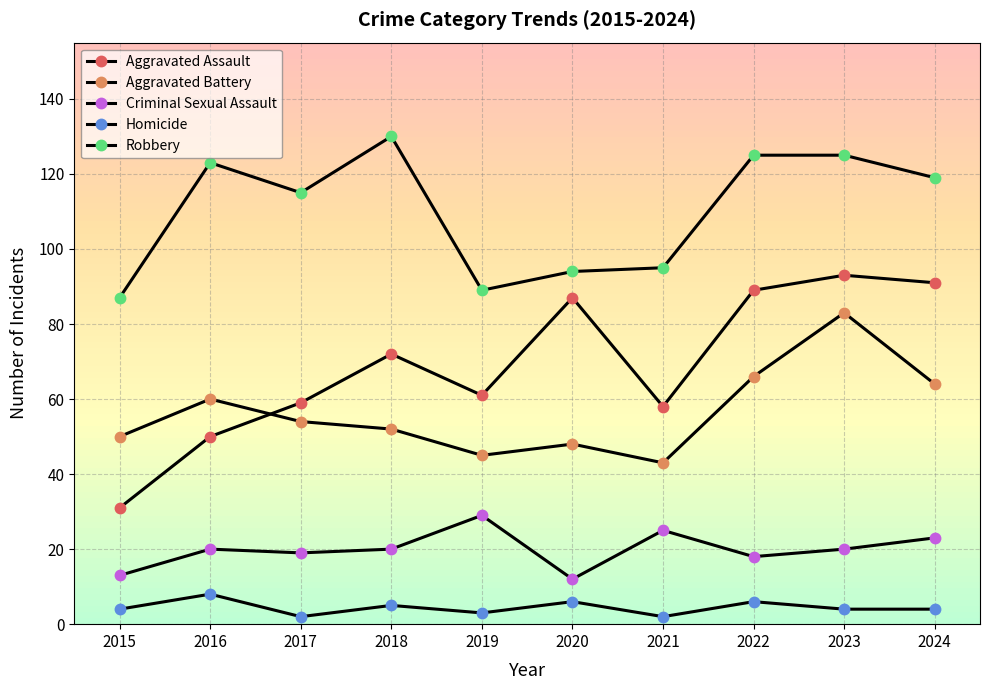

What is the total value across all series at 2020?

247